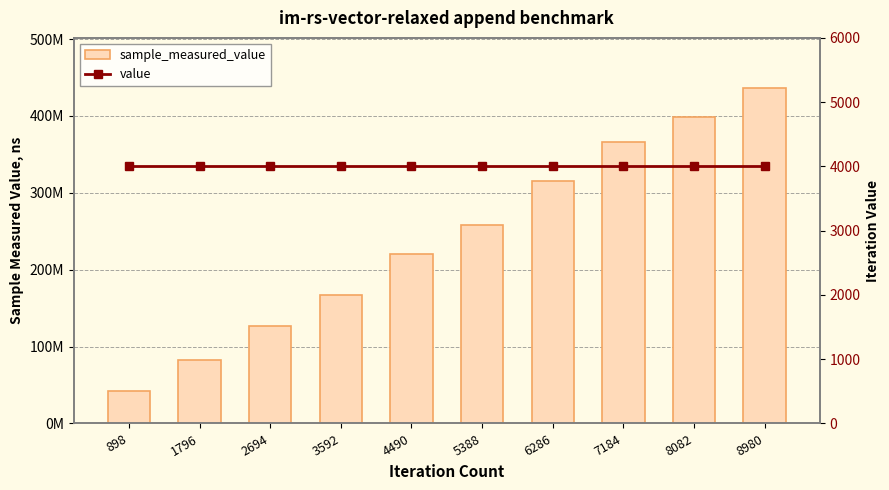

What is the spread (max minus min) of values at 898?

42584738